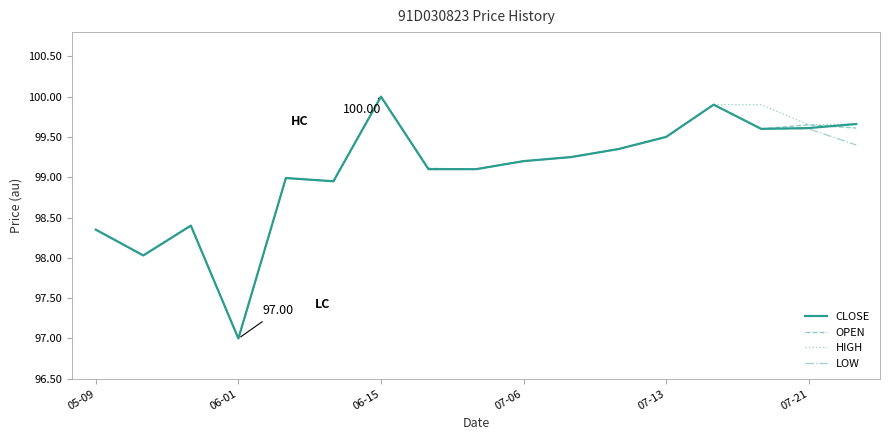

At which category does the chart reach its minimum across all series?

06-01